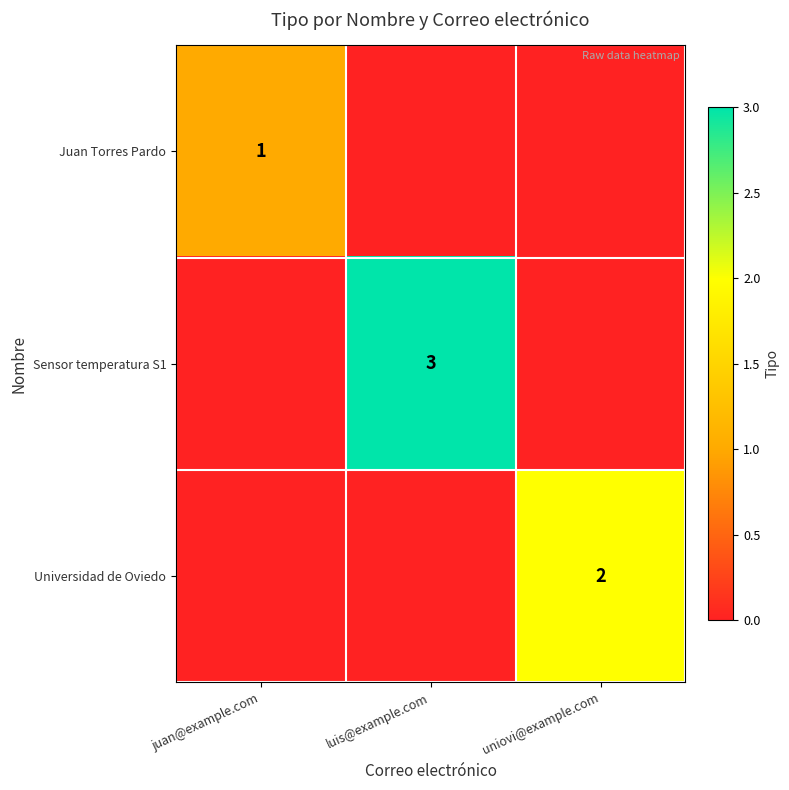

True or false: Universidad de Oviedo has a value of 1 at uniovi@example.com.

False